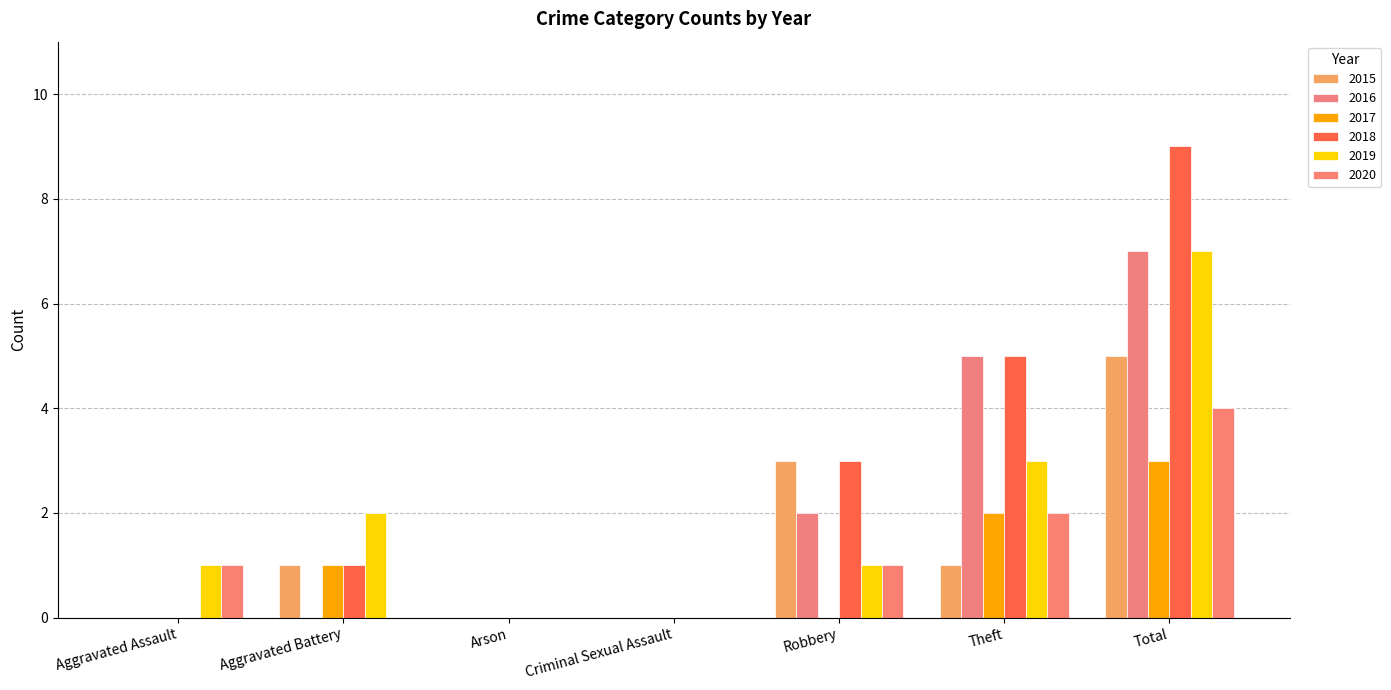

Are the bars grouped side by side (vs. stacked)?

Yes